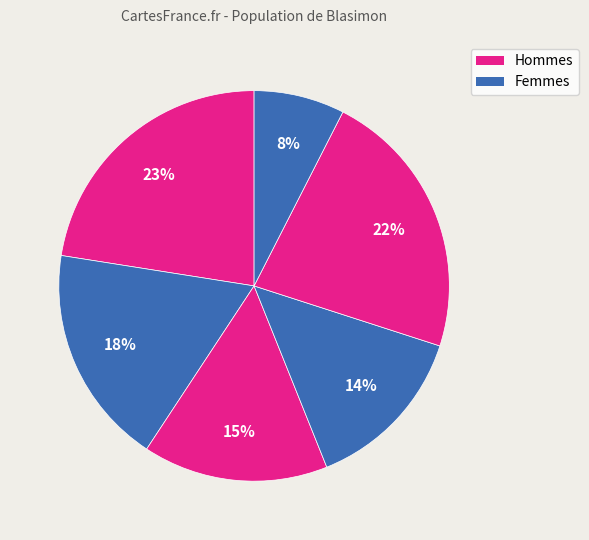

How many segments does this pie chart have?

6